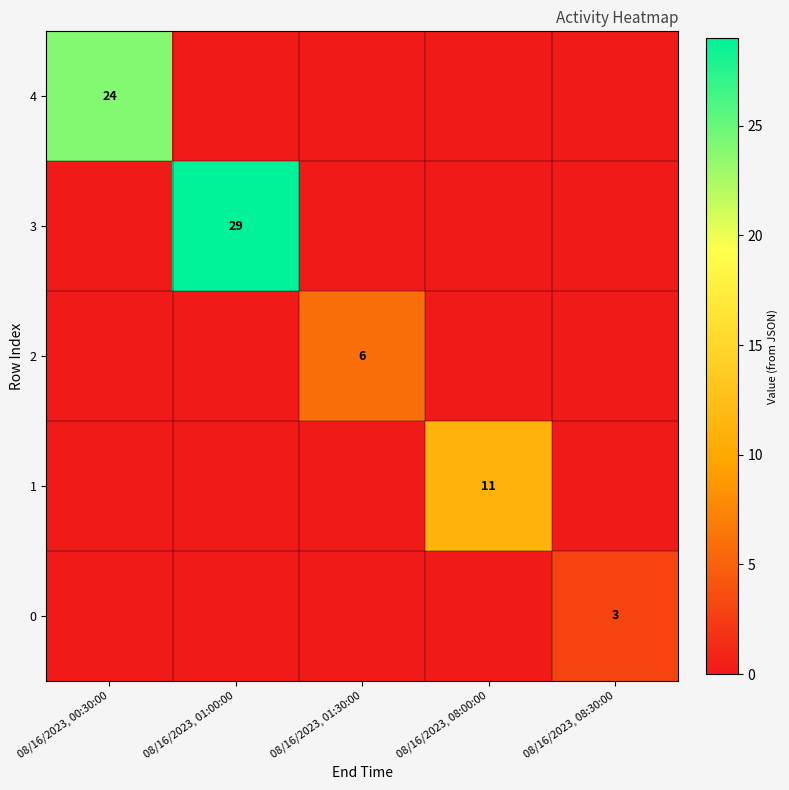

True or false: 1 has a value of 11 at 08/16/2023, 08:00:00.

True